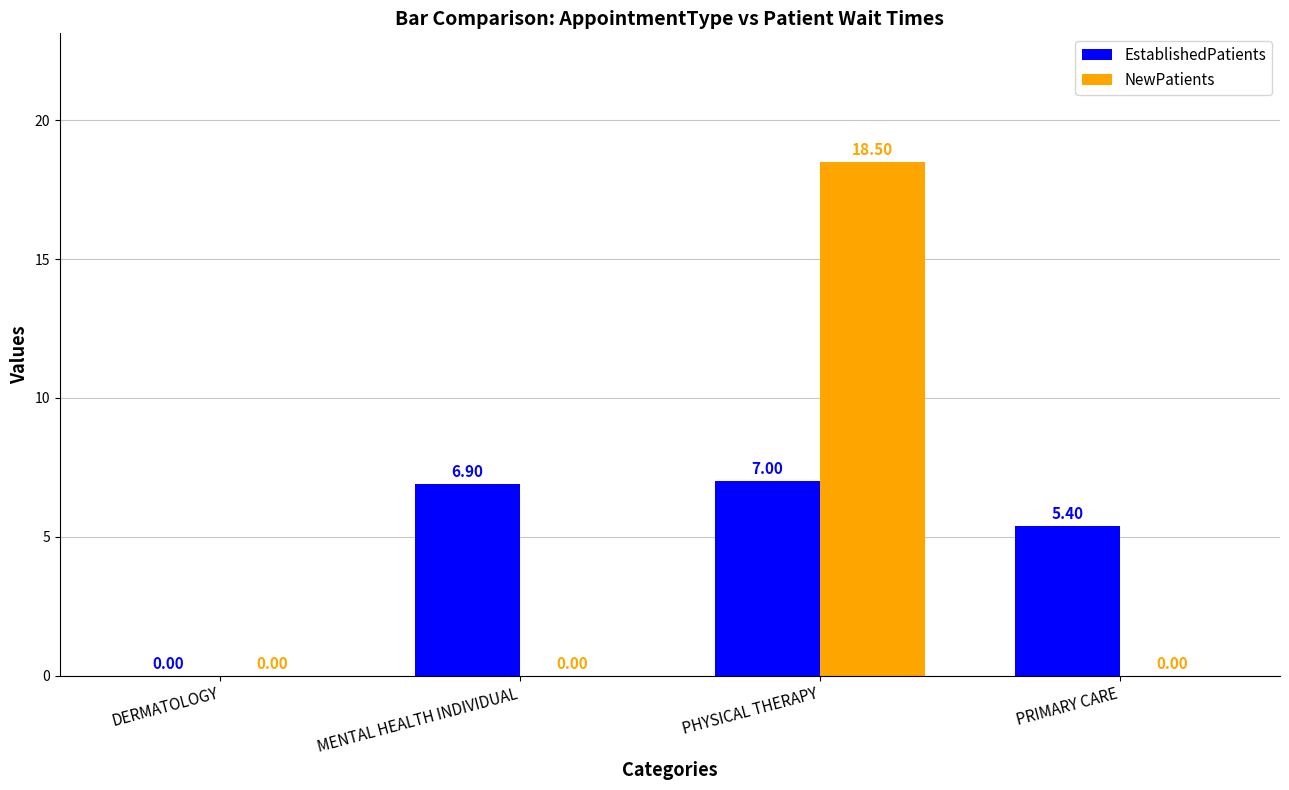

What is the sum of all EstablishedPatients values?

19.3